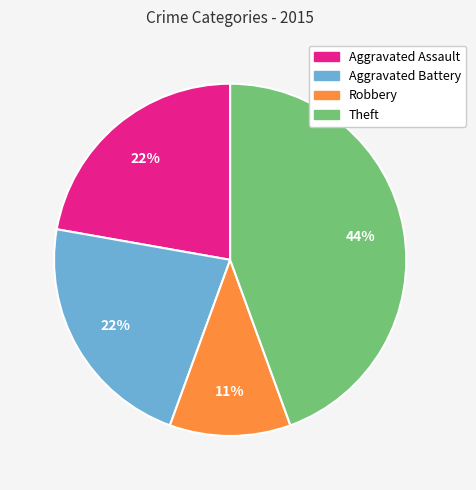

To the nearest percent, what portion does Aggravated Assault represent?

22%